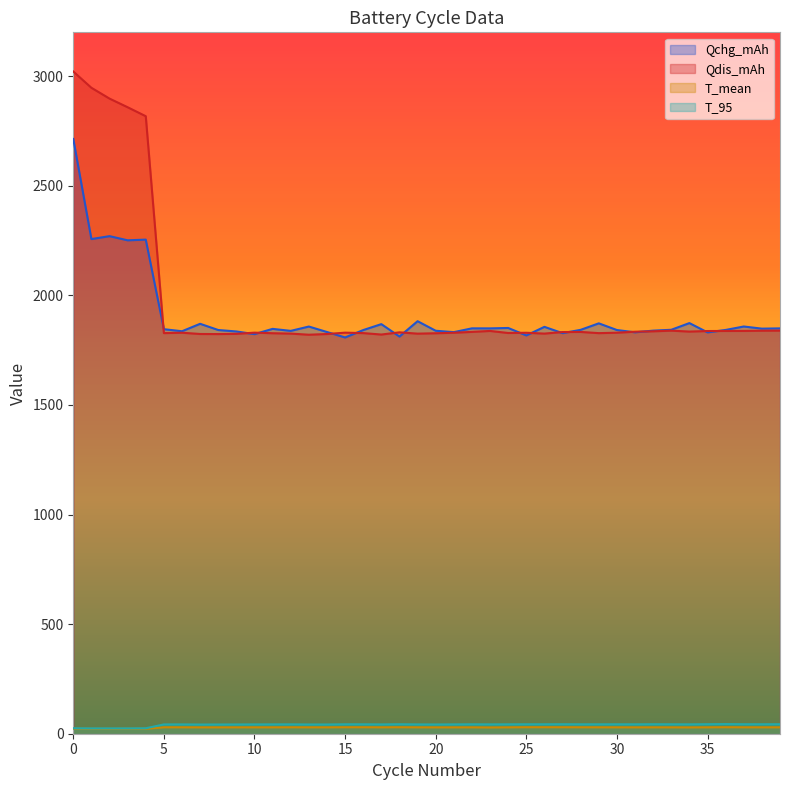

At which category does T_mean reach its first local peak?

5